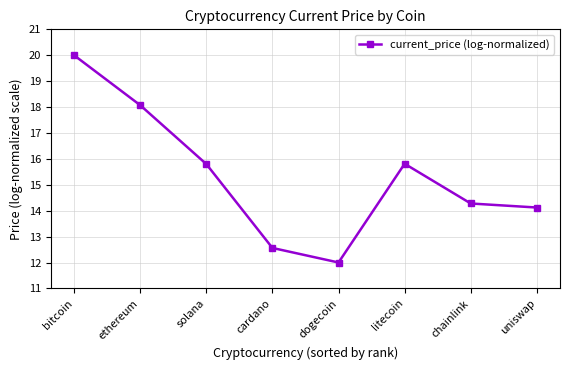

How many distinct data groups are displayed?

1